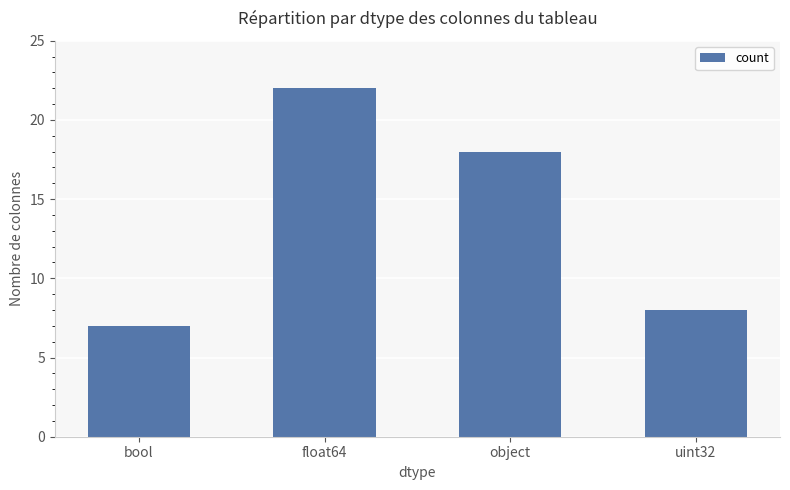

What is the maximum value shown in the chart?

22